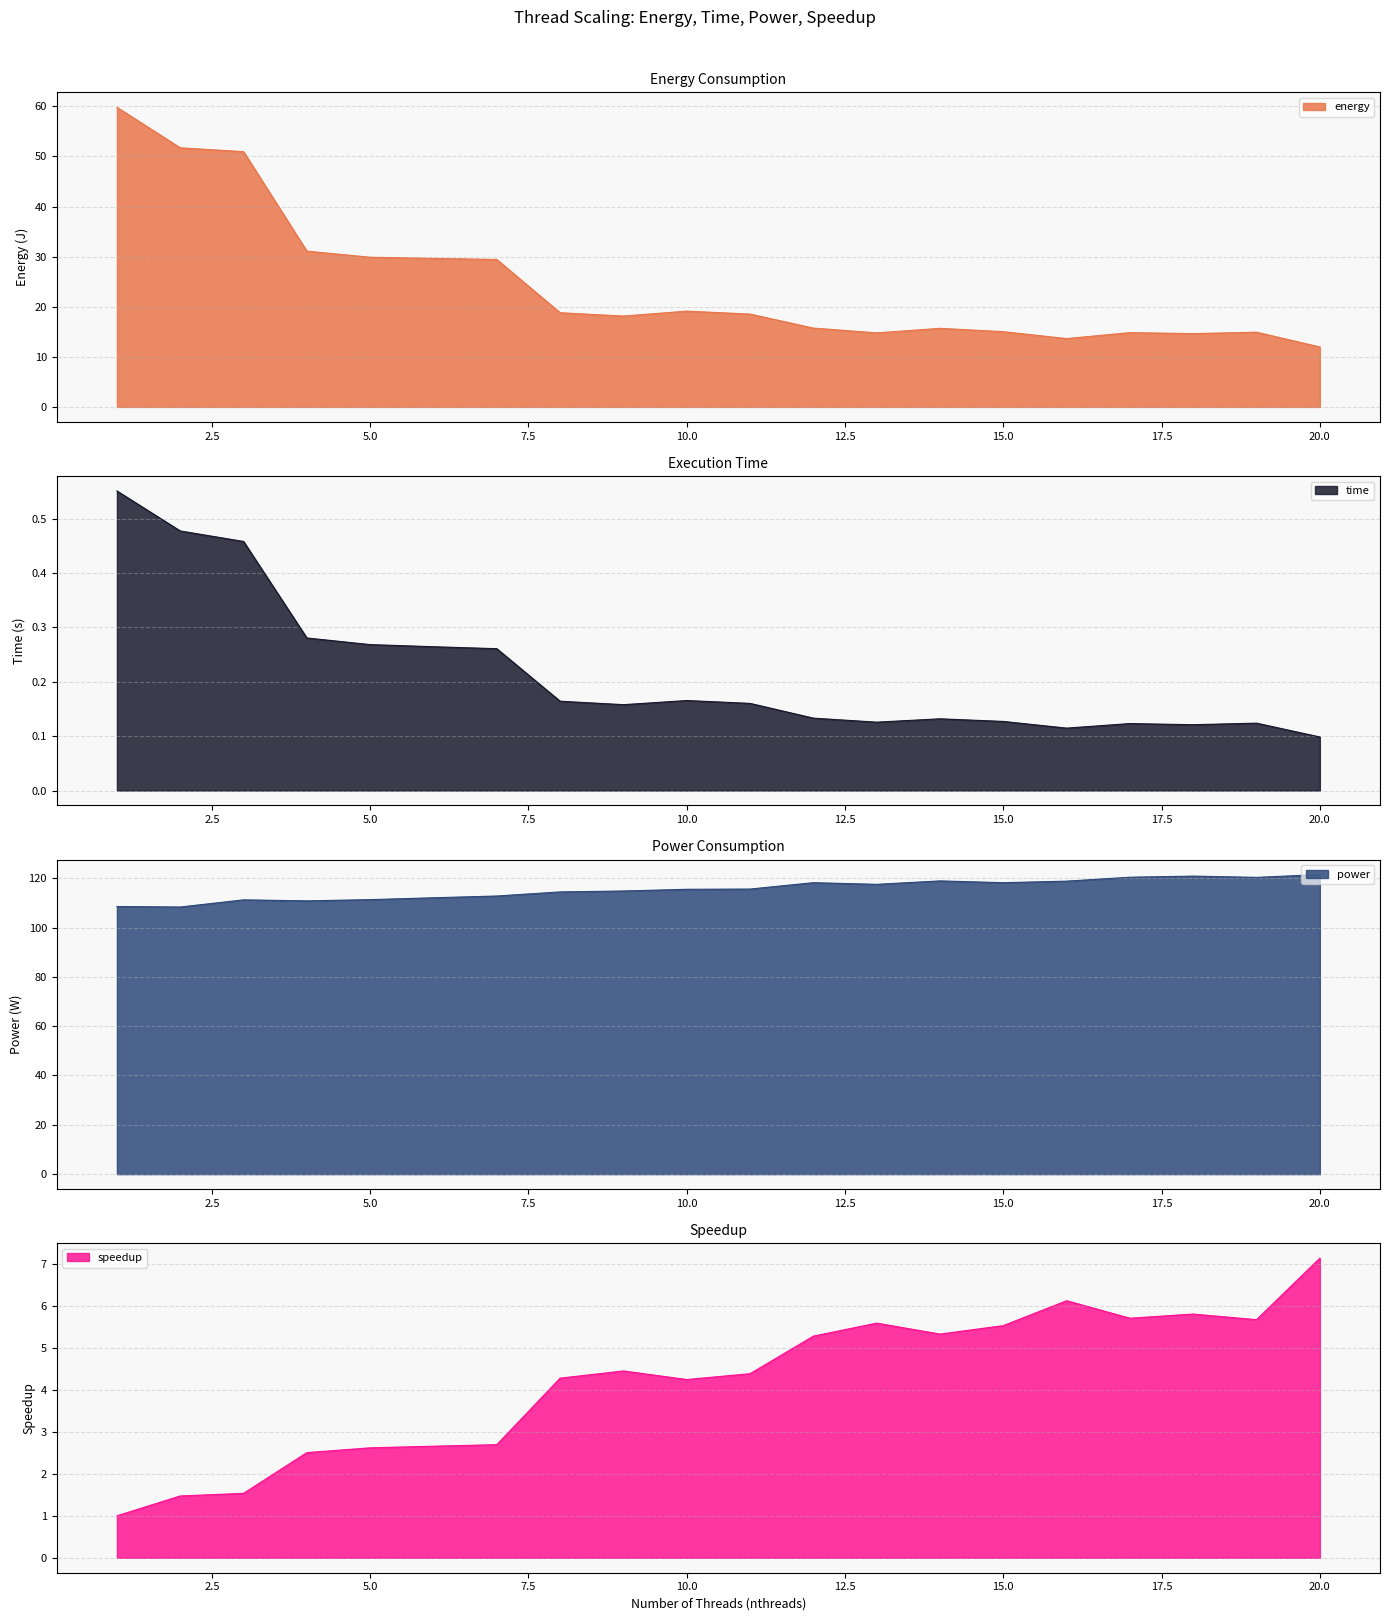

How many data points in power are above 115?

11